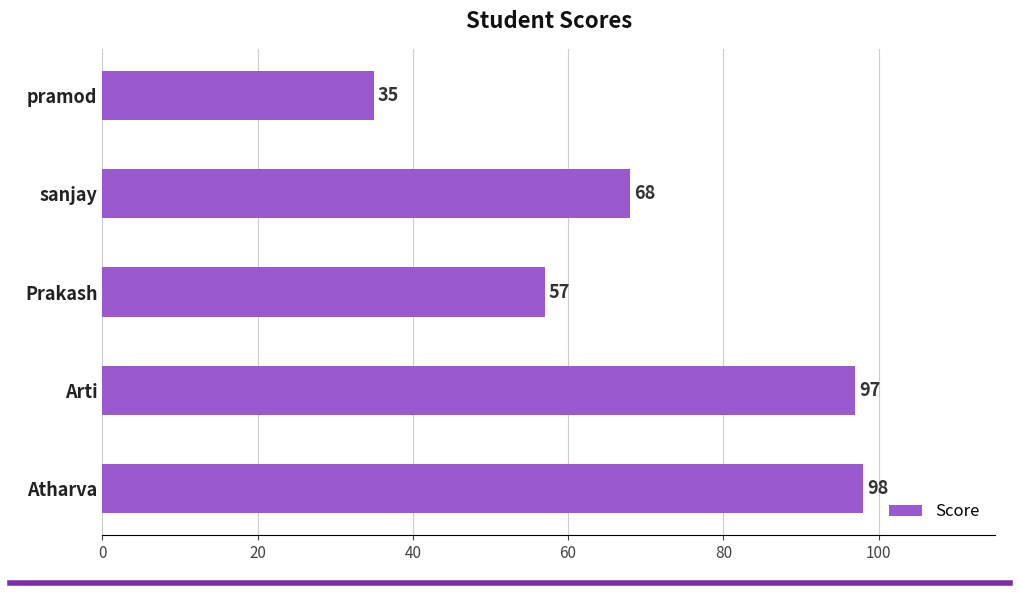

How many series are shown in this chart?

1